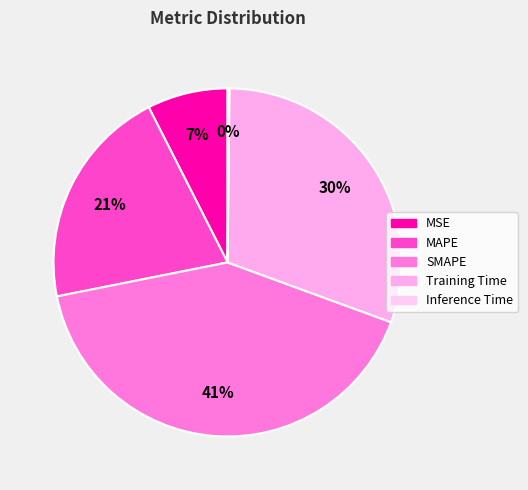

True or false: SMAPE accounts for 41% of the total.

True